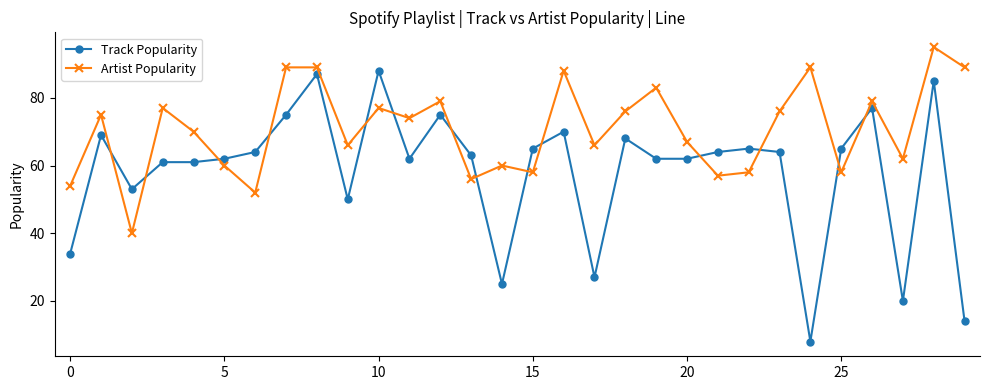

Reading left to right, transcribe all the data shown in this chart.

Track Popularity: 34	69	53	61	61	62	64	75	87	50	88	62	75	63	25	65	70	27	68	62	62	64	65	64	8	65	77	20	85	14
Artist Popularity: 54	75	40	77	70	60	52	89	89	66	77	74	79	56	60	58	88	66	76	83	67	57	58	76	89	58	79	62	95	89